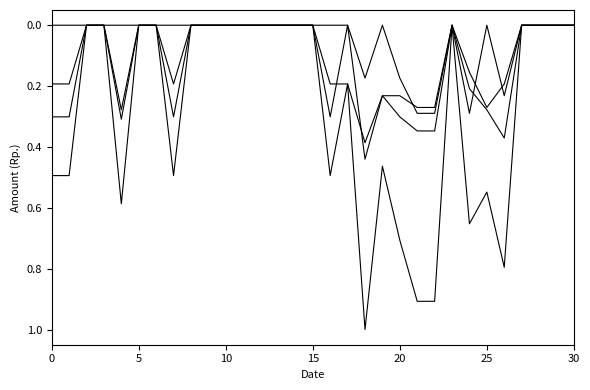

How many lines are shown in the chart?

4